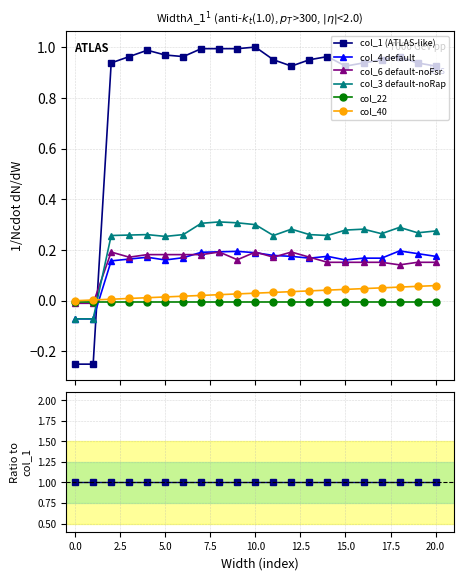

Does the chart display data point markers on the line(s)?

Yes